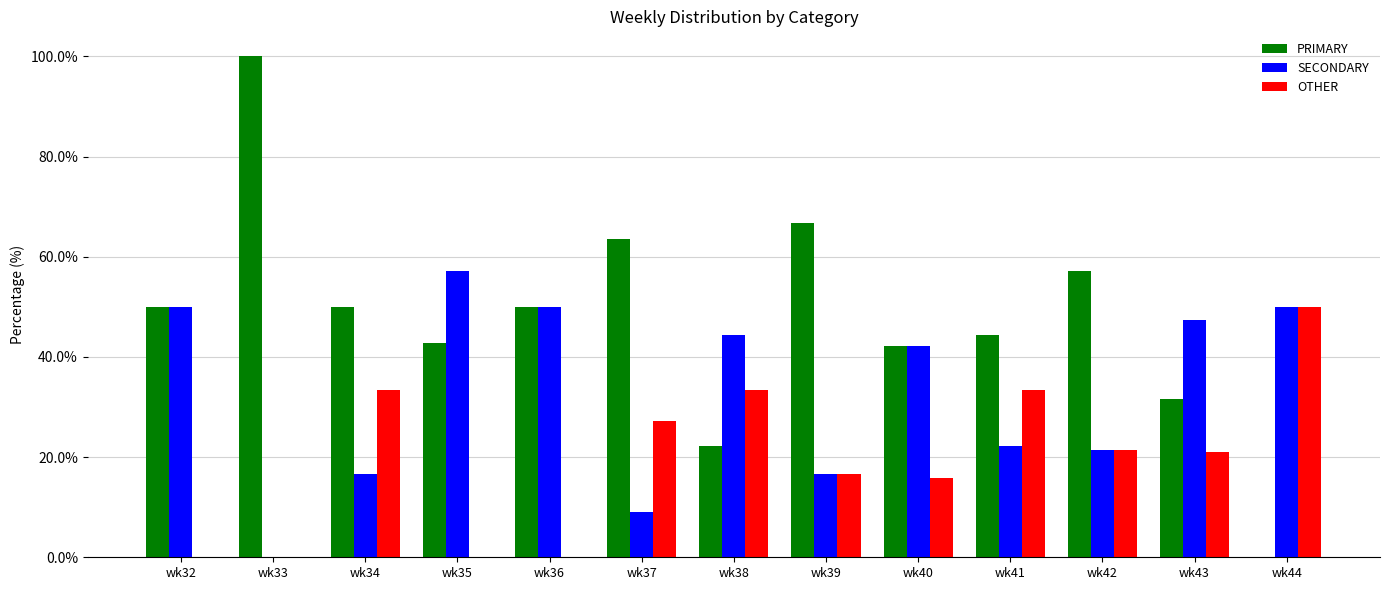

Is it true that OTHER equals 27.0 at wk39?

False